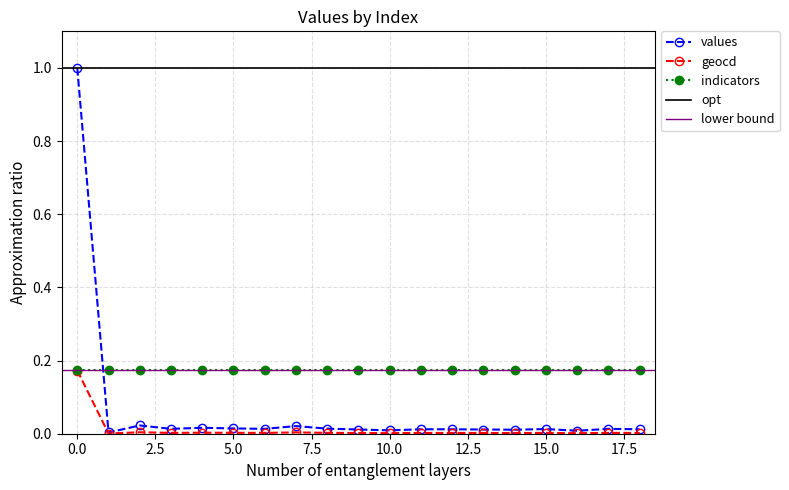

True or false: geocd has more than 1 interior local peaks.

True